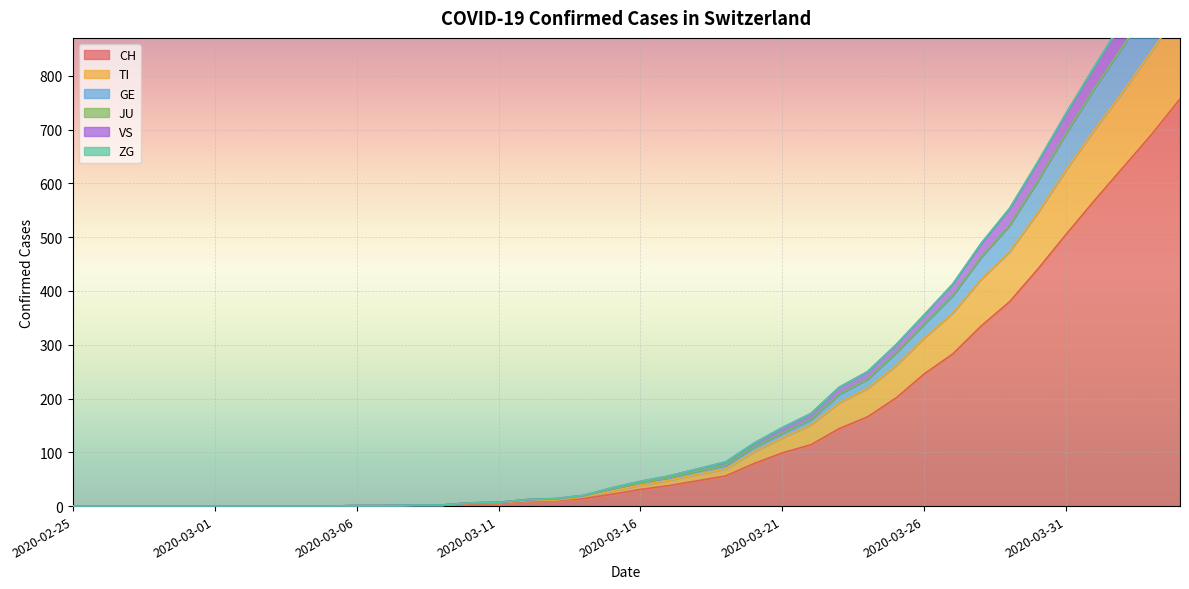

What is the maximum value for CH?

757